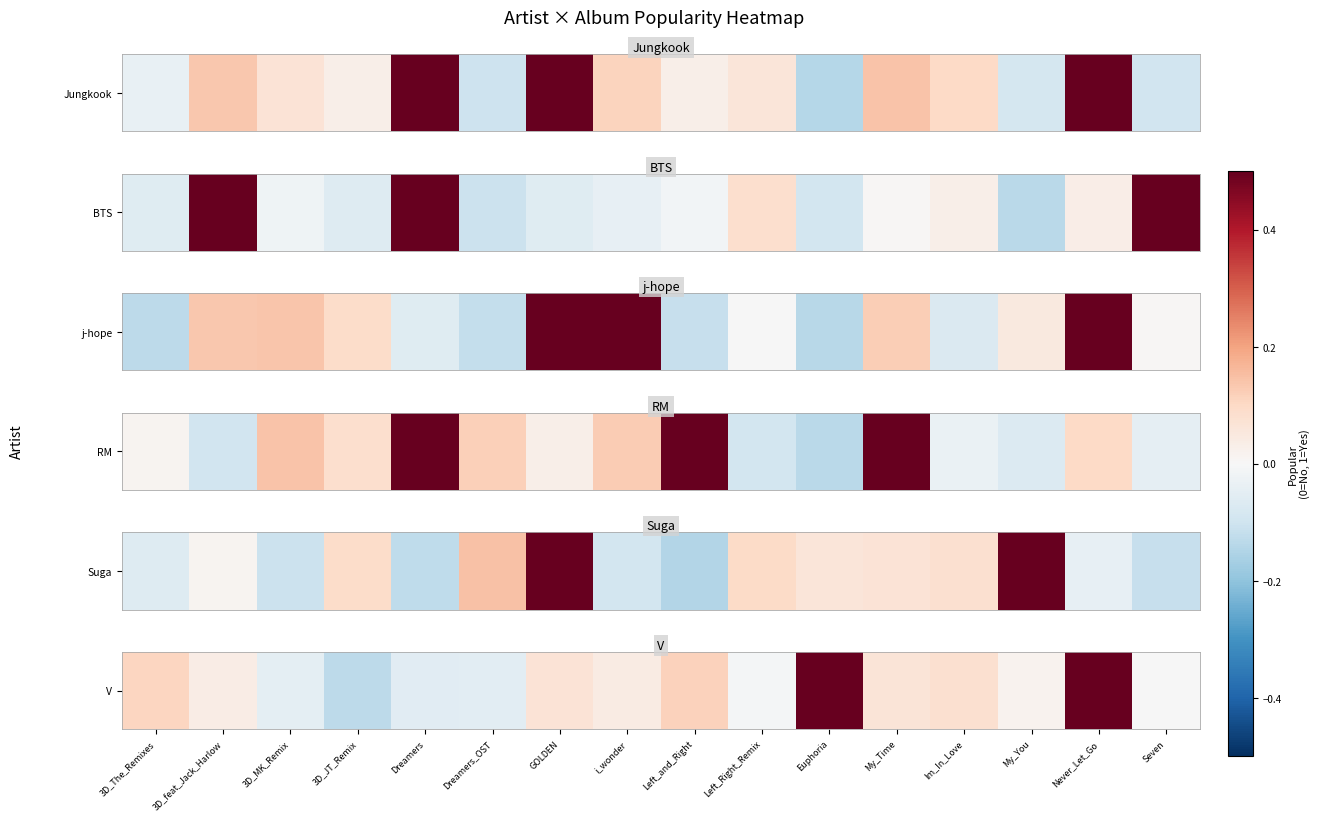

List the labels in order of value, smallest first.

3D_JT_Remix, Dreamers, Dreamers_OST, 3D_MK_Remix, Left_Right_Remix, Seven, My_You, 3D_feat_Jack_Harlow, i_wonder, My_Time, GOLDEN, Im_In_Love, 3D_The_Remixes, Left_and_Right, Euphoria, Never_Let_Go